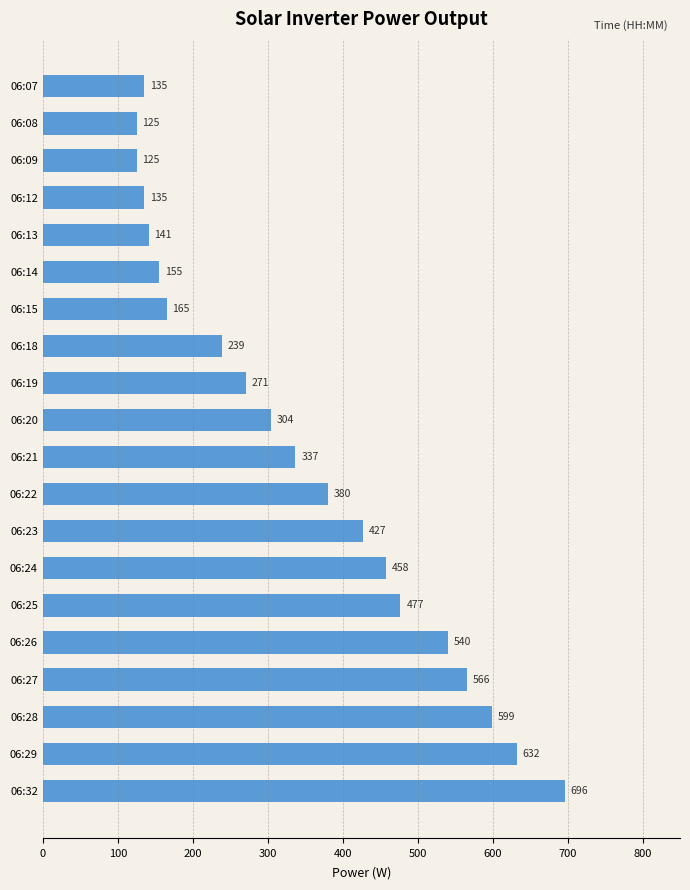

Where is the data nearest to the value 410?

06:23